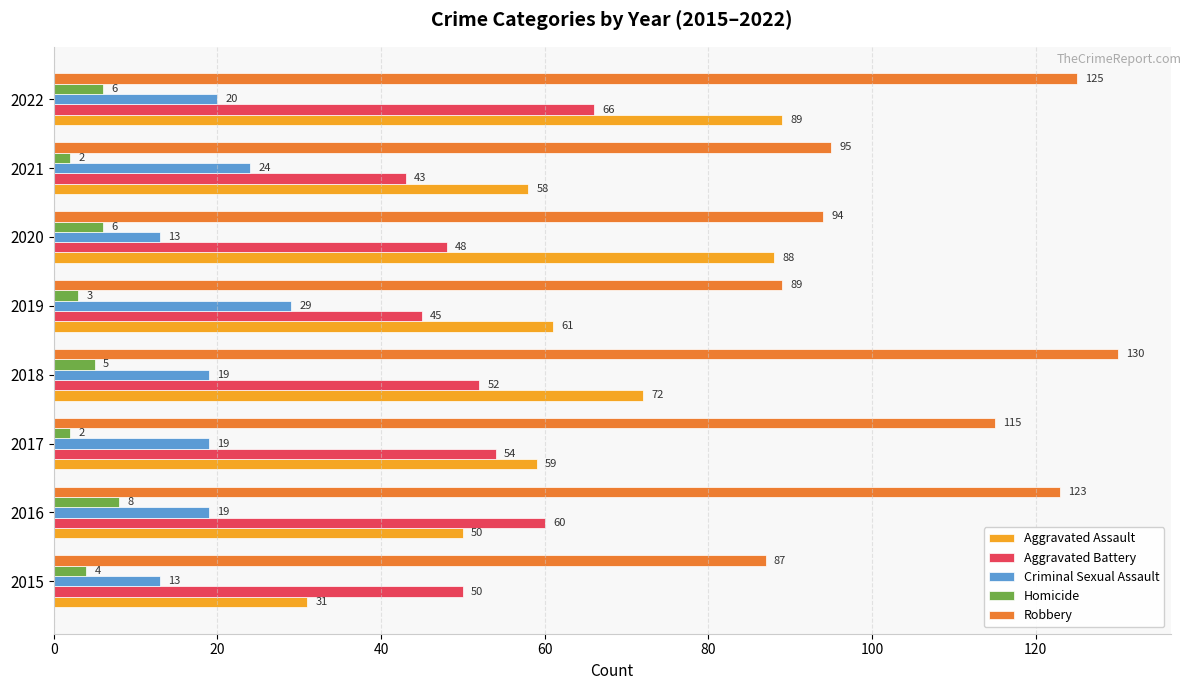

True or false: Aggravated Battery has a value of 48 at 2020.

True